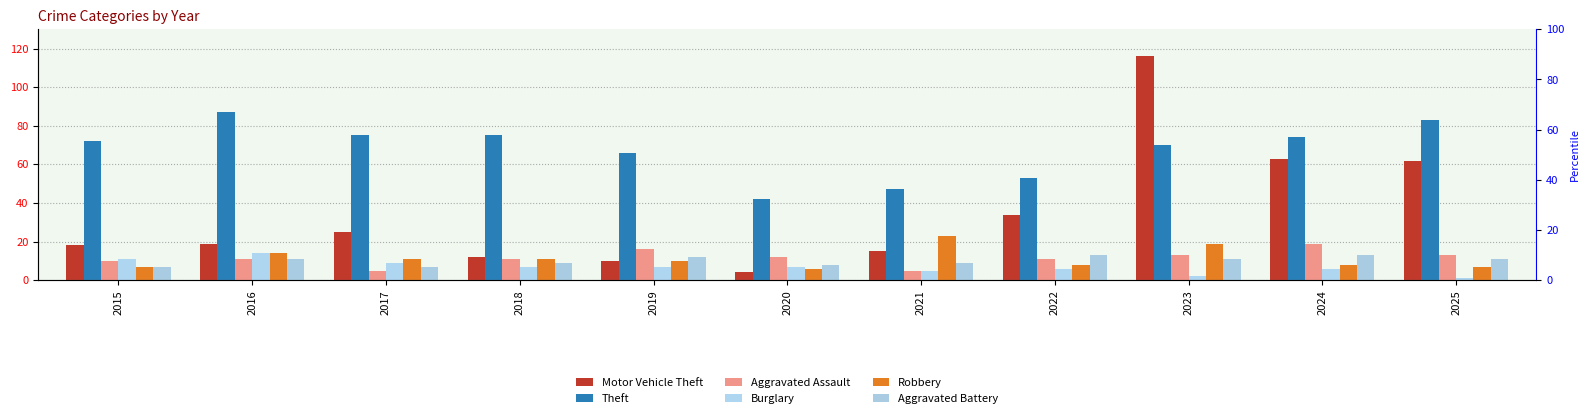

At which category is the sum across all series the highest?

2023